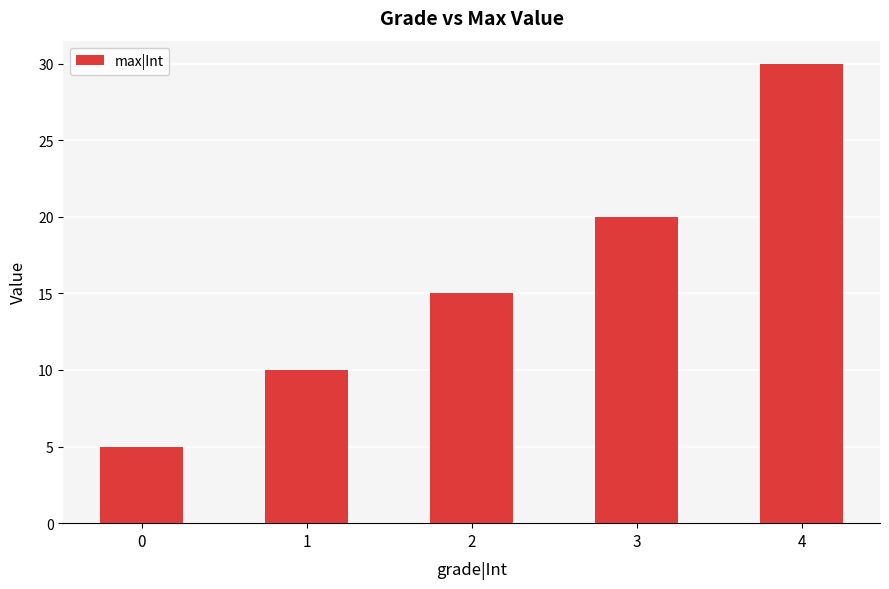

How many values are between 10 and 20?

3